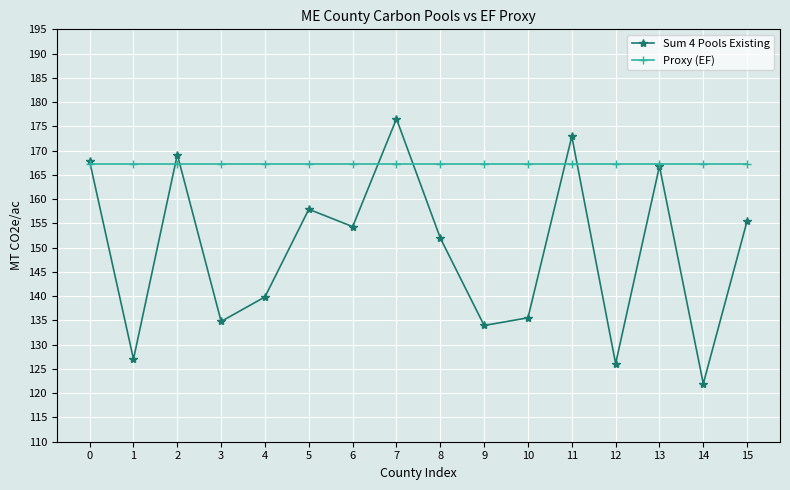

What is the minimum value shown in the chart?

122.0